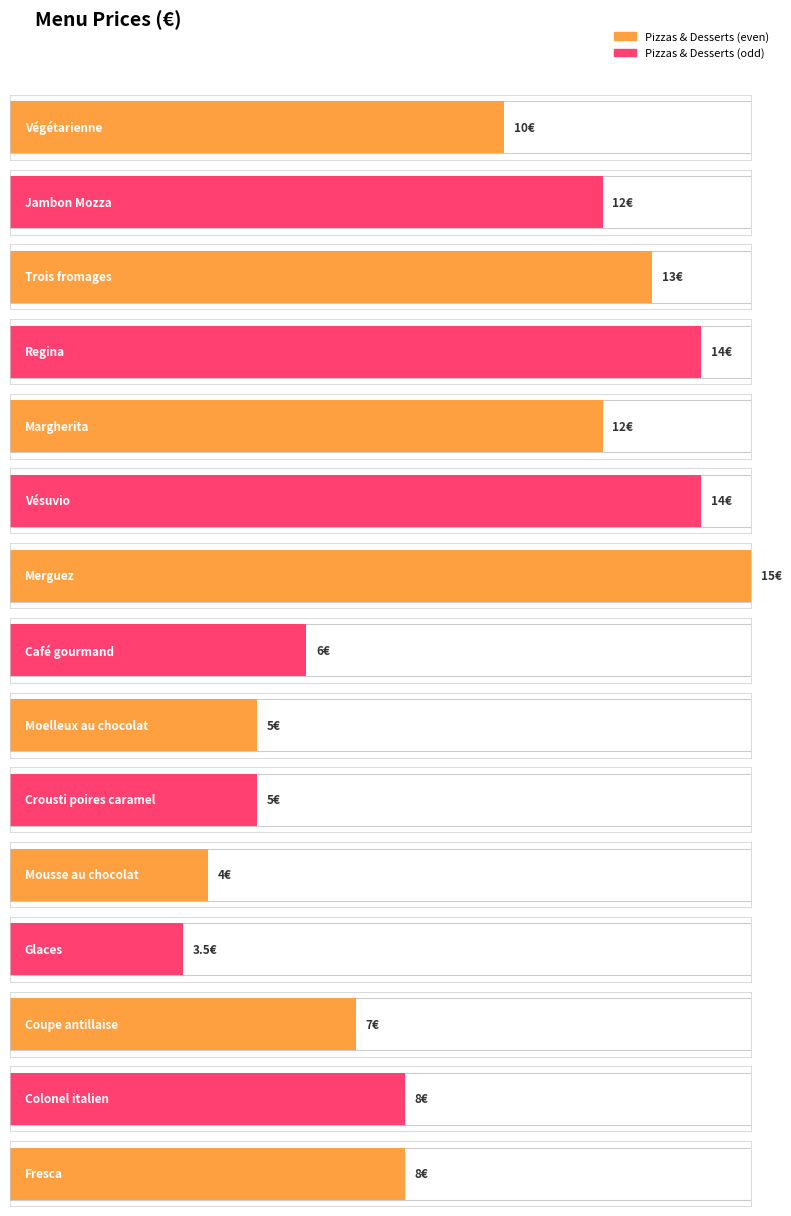

What is the label of the 5th bar from the right?

Mousse au chocolat